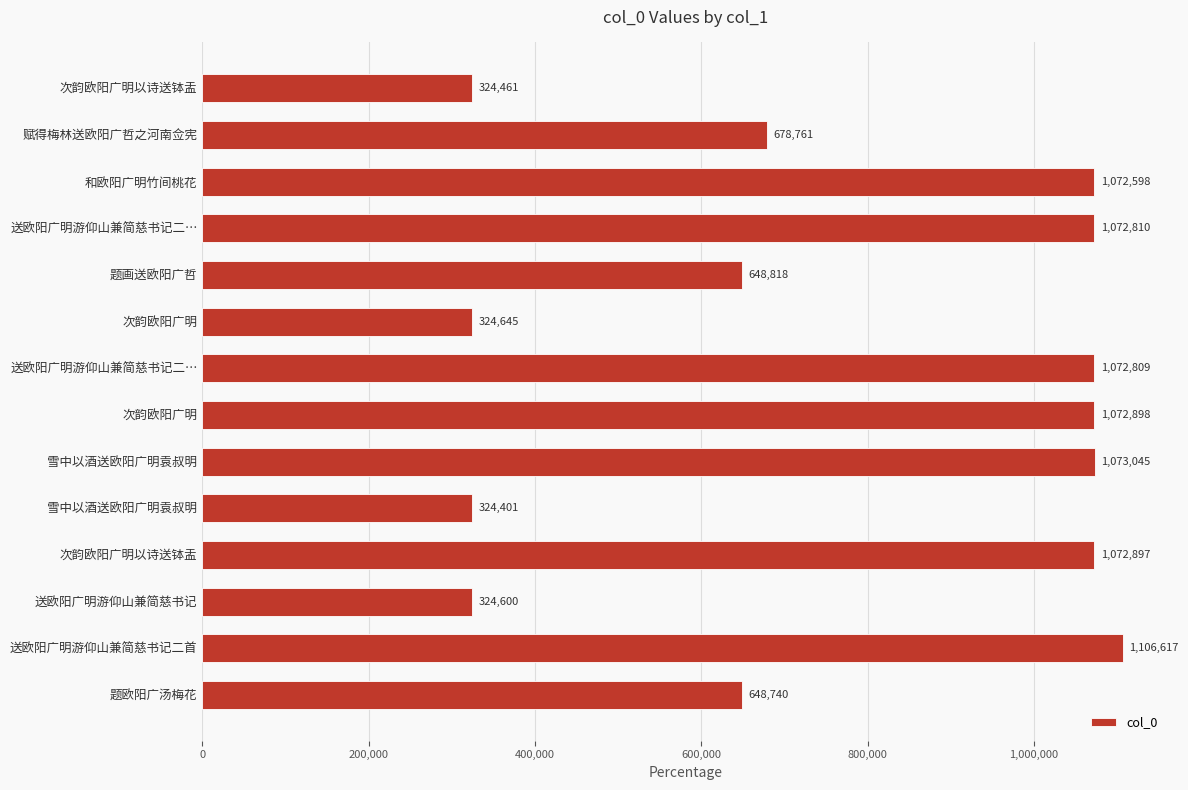

Count the number of data series in this chart.

1